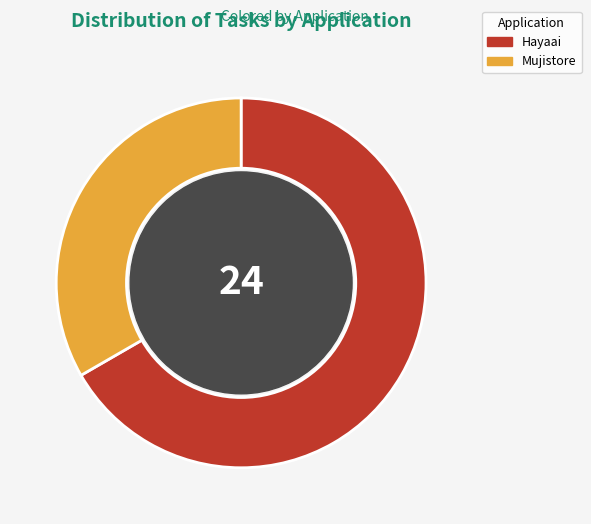

Rank the categories by value from lowest to highest.

Mujistore, Hayaai